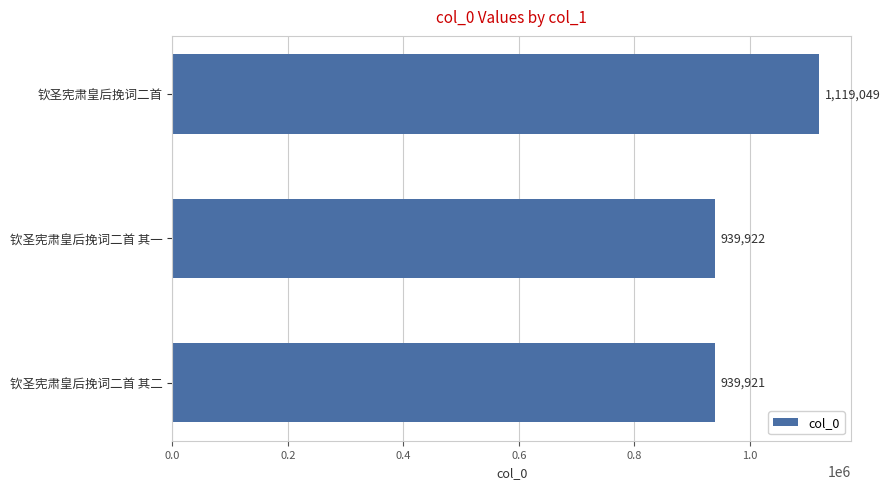

Does the chart contain stacked bars?

No